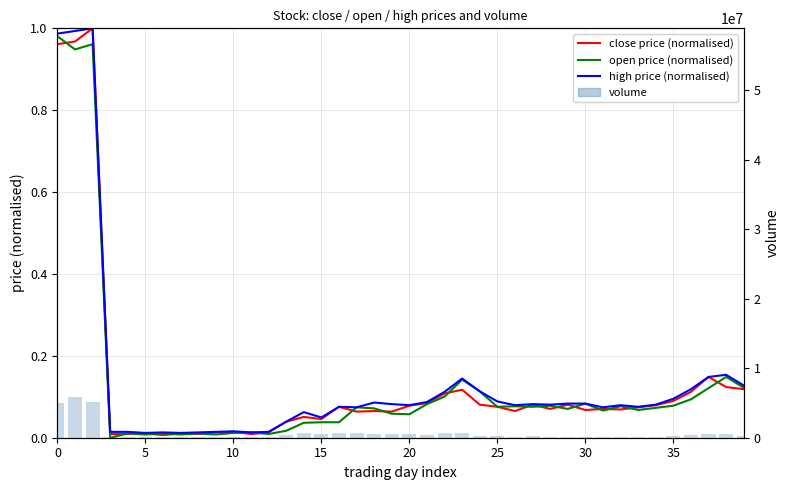

Is it true that high price (normalised) equals 0.1 at 30?

True